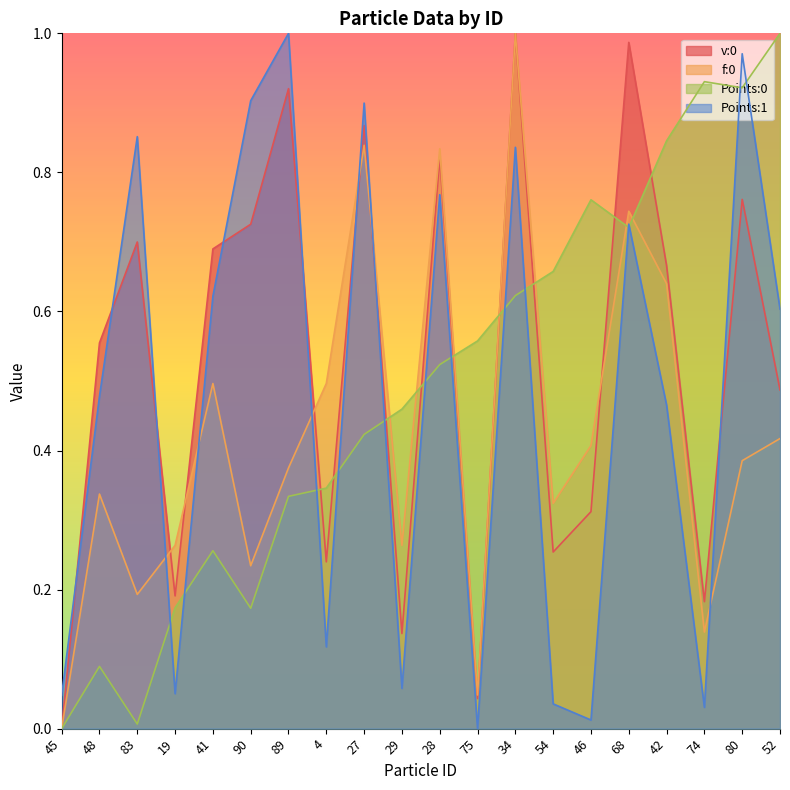

How many values in f:0 are above zero?

19